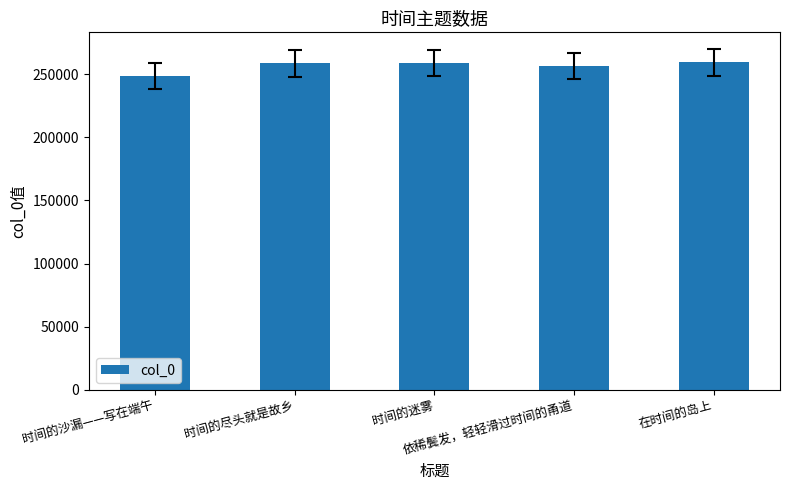

What is the maximum value shown in the chart?

259319